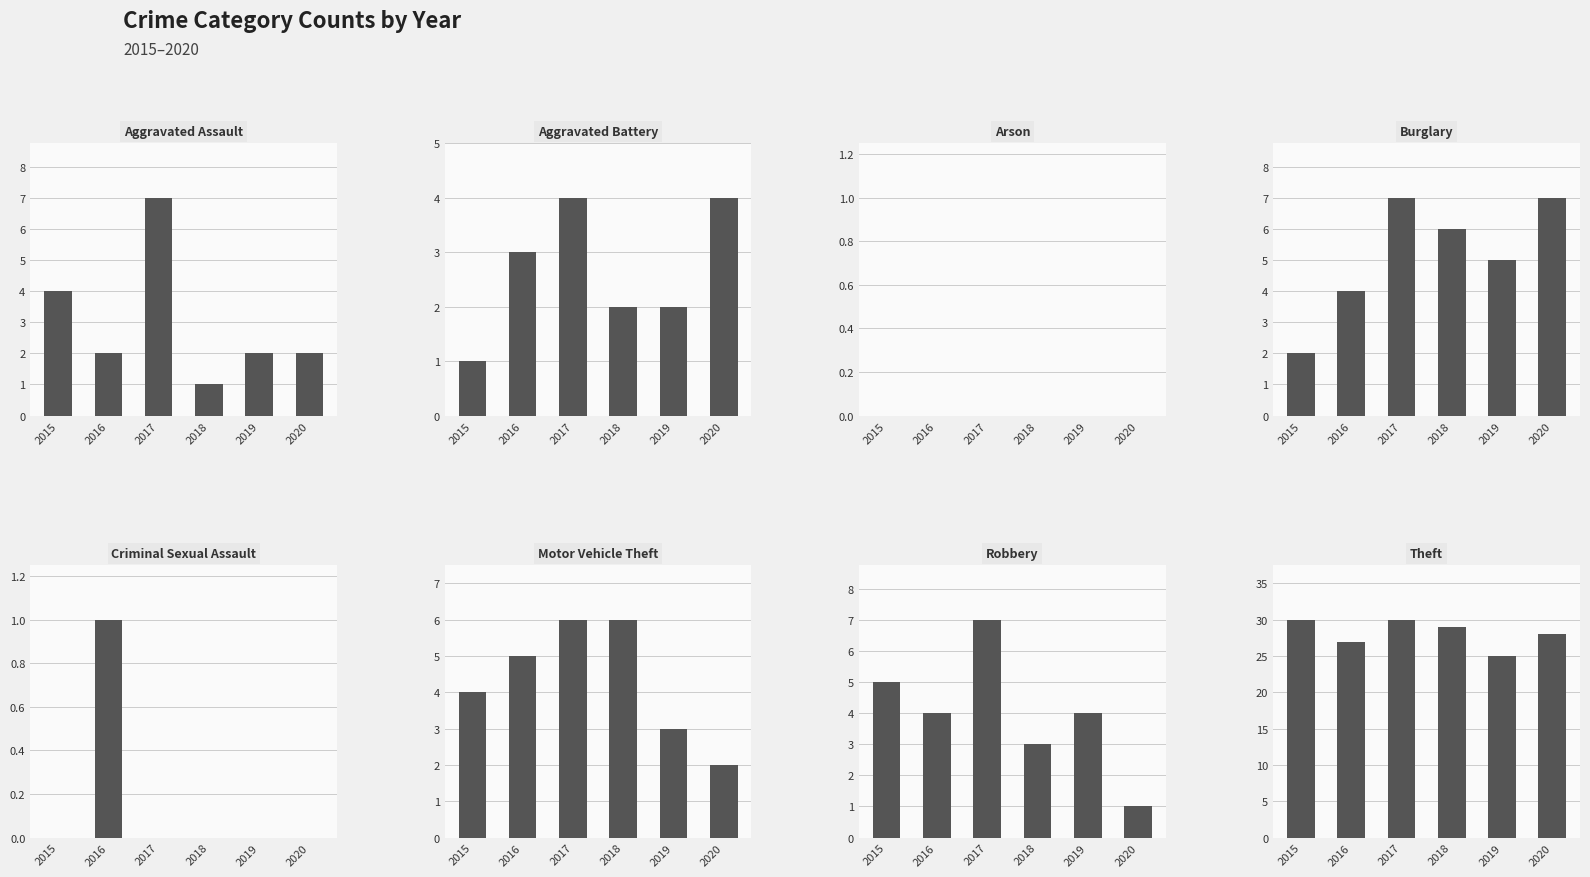

What is the difference between the second highest and minimum values in the 2015 series?

5